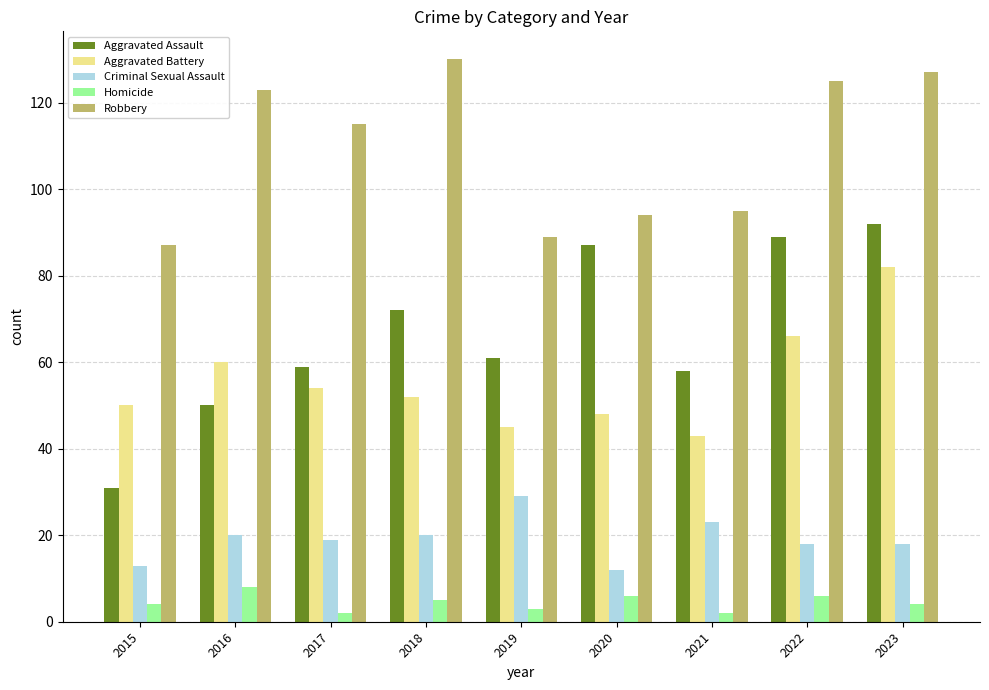

Which series has the largest range (max minus min)?

Aggravated Assault